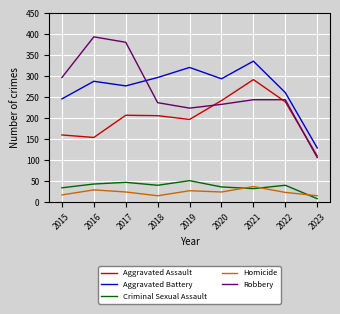

Which series changed the most between 2015 and 2017?

Robbery